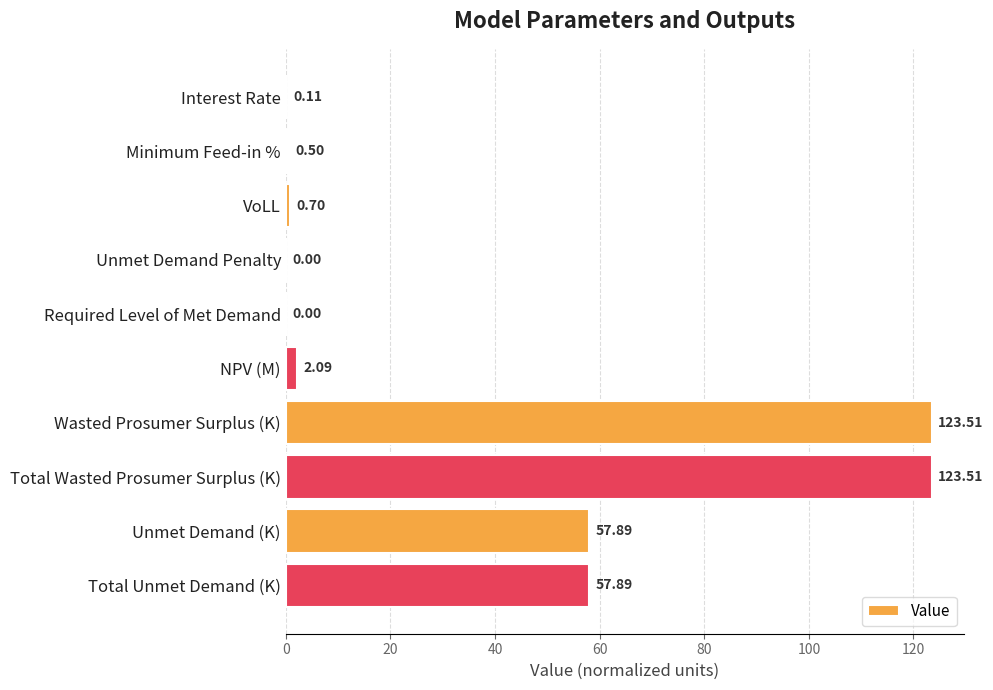

What is the average value?

36.6